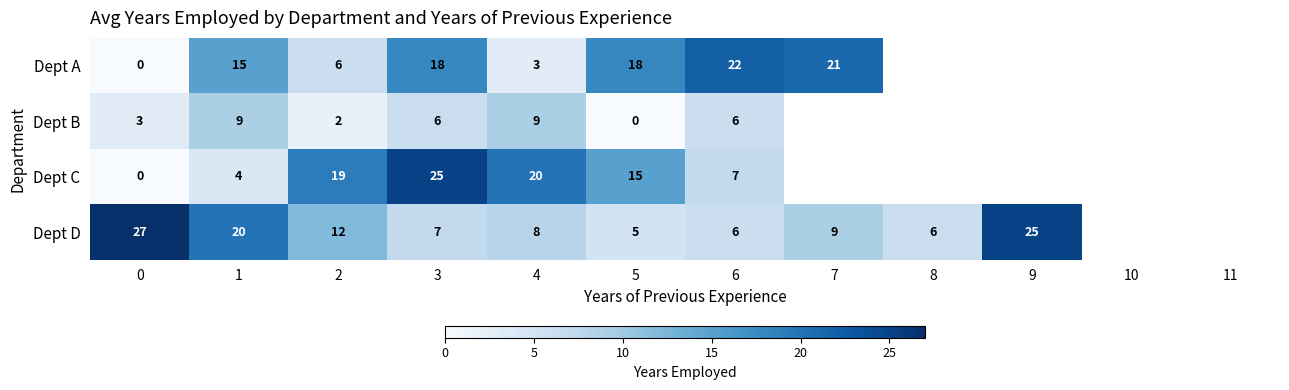

At which label does Dept D reach its minimum?

5